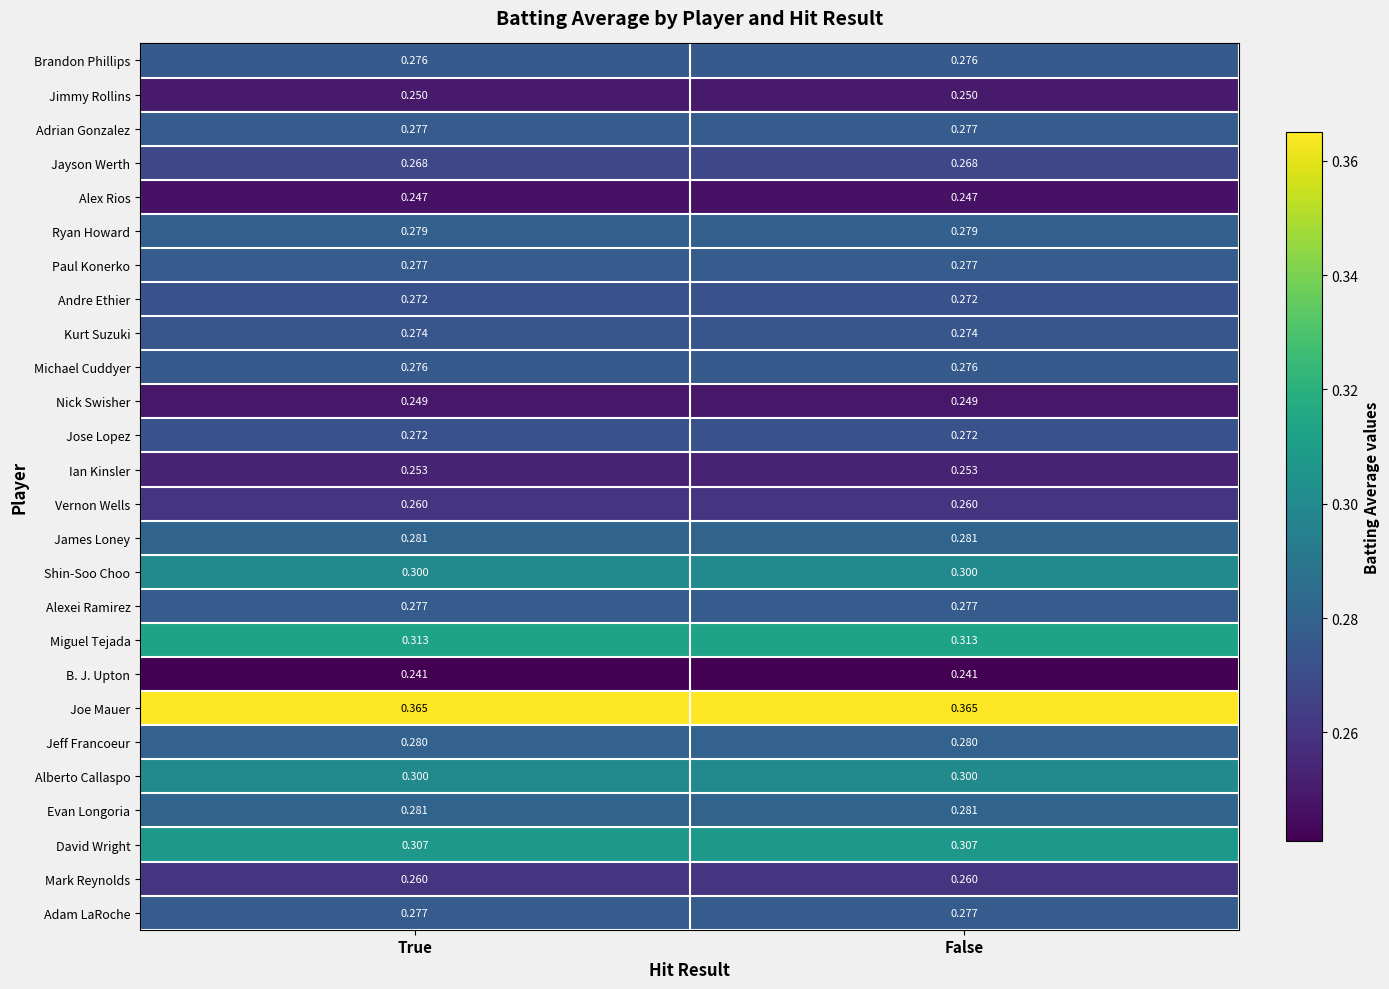

Is the value of B. J. Upton at True greater than the value of Miguel Tejada at True?

No